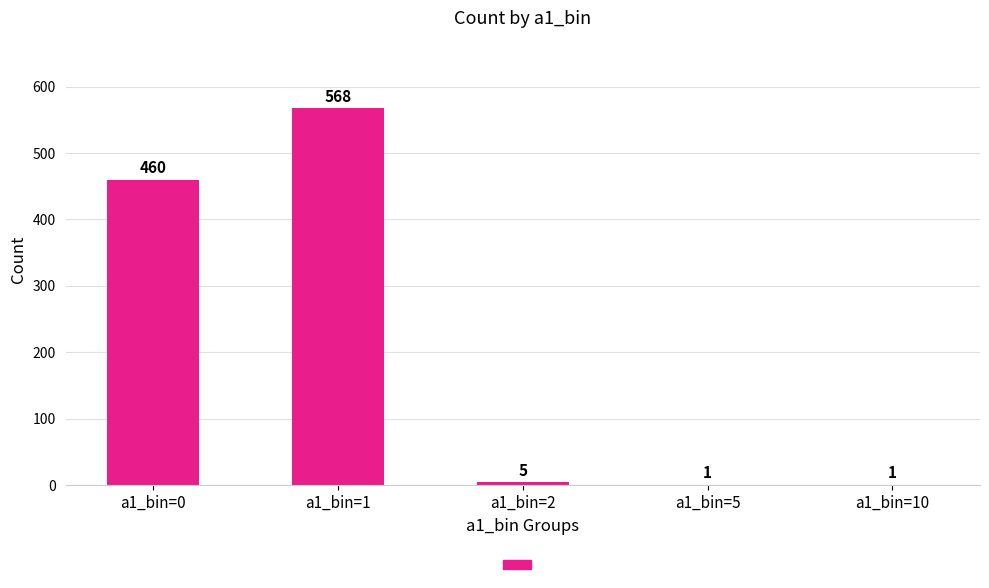

What is the greatest value displayed?

568